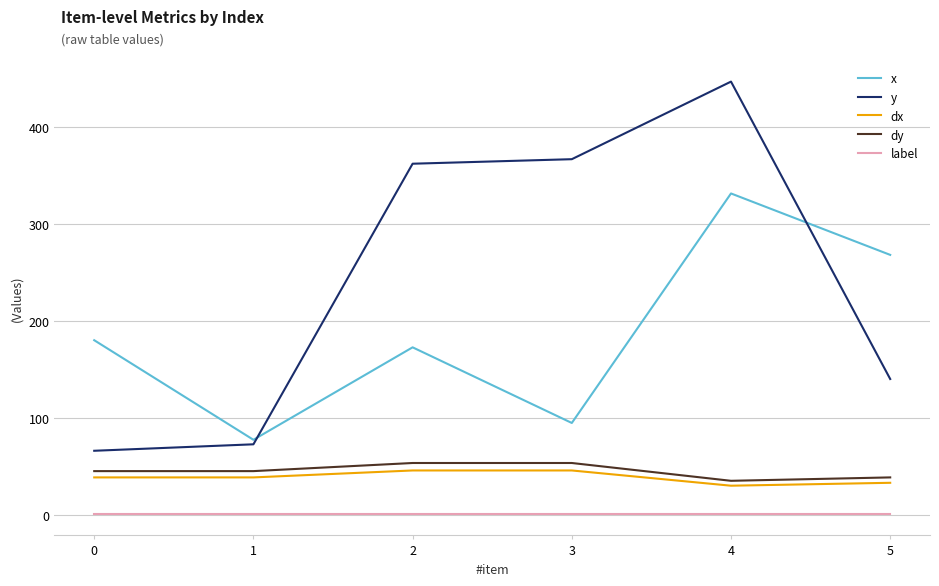

Is this an area chart (filled region under the line)?

No